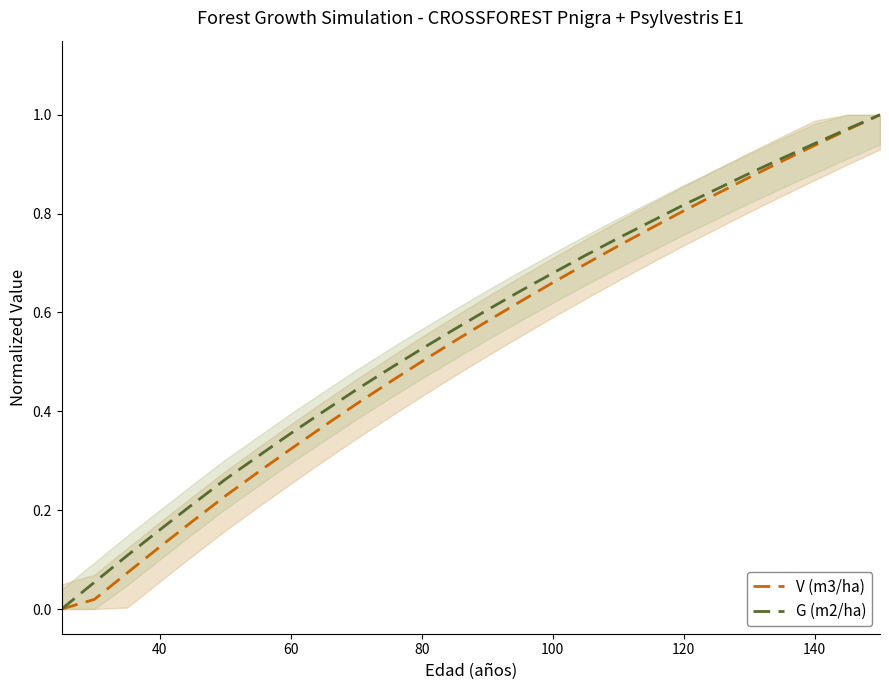

List the series in order of their peak value, lowest first.

V (m3/ha), G (m2/ha)